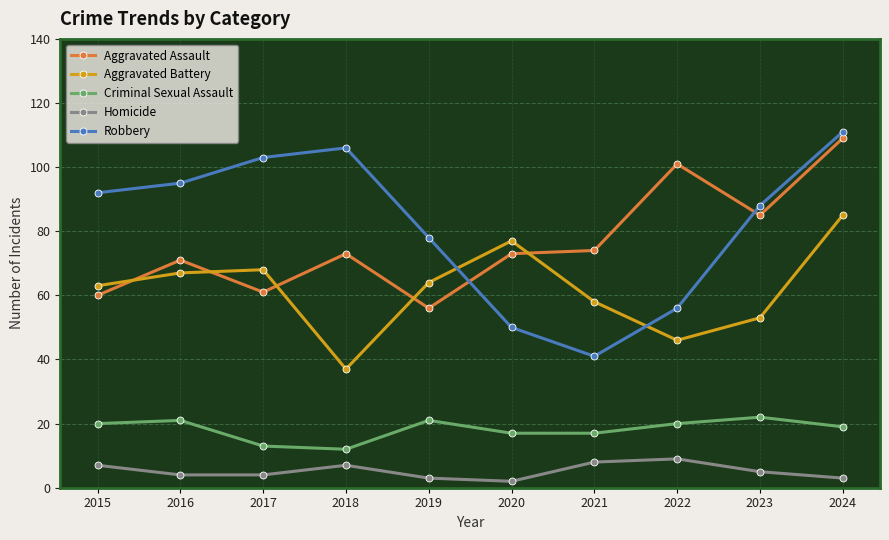

At how many categories does at least one series exceed 87?

7